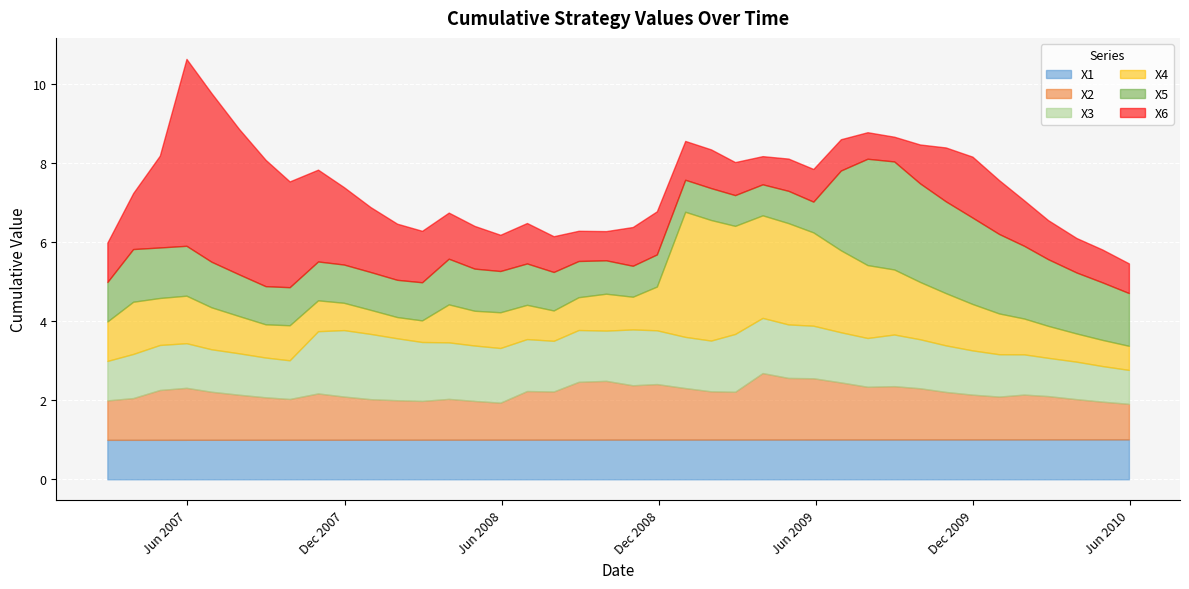

What is the label of the 37th point from the right?

5/31/2007